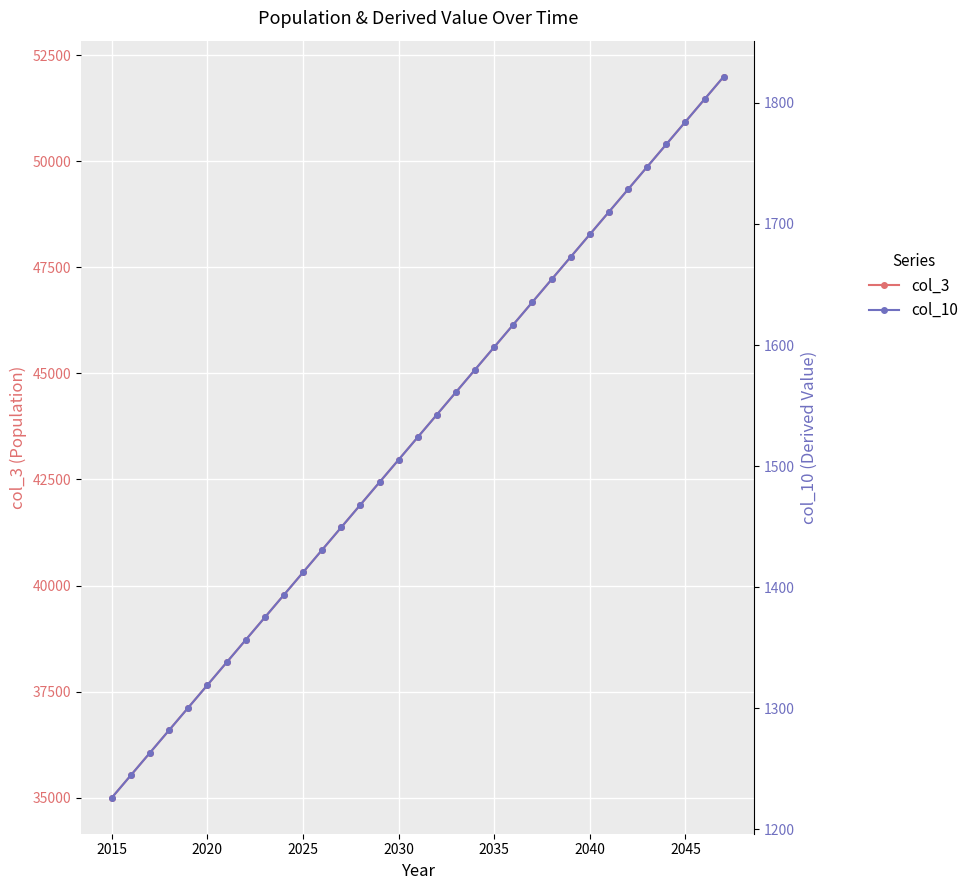

What is the value of the col_10 point at the 25th from the left?

1672.8